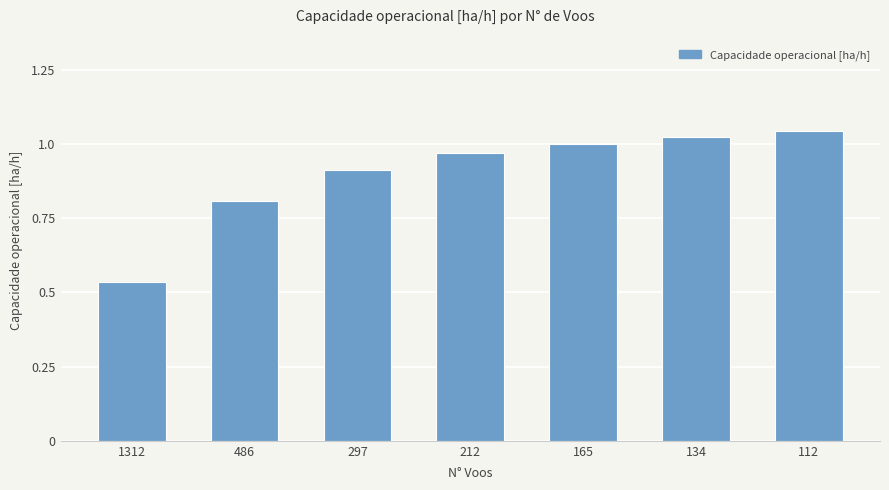

True or false: the data shows 0.5 at 165.

False